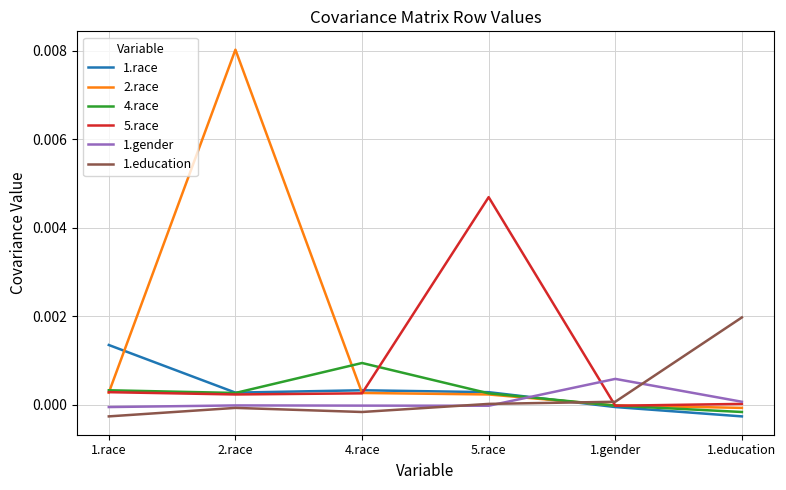

The value of 4.race at 4.race is 0.0. True or false?

True